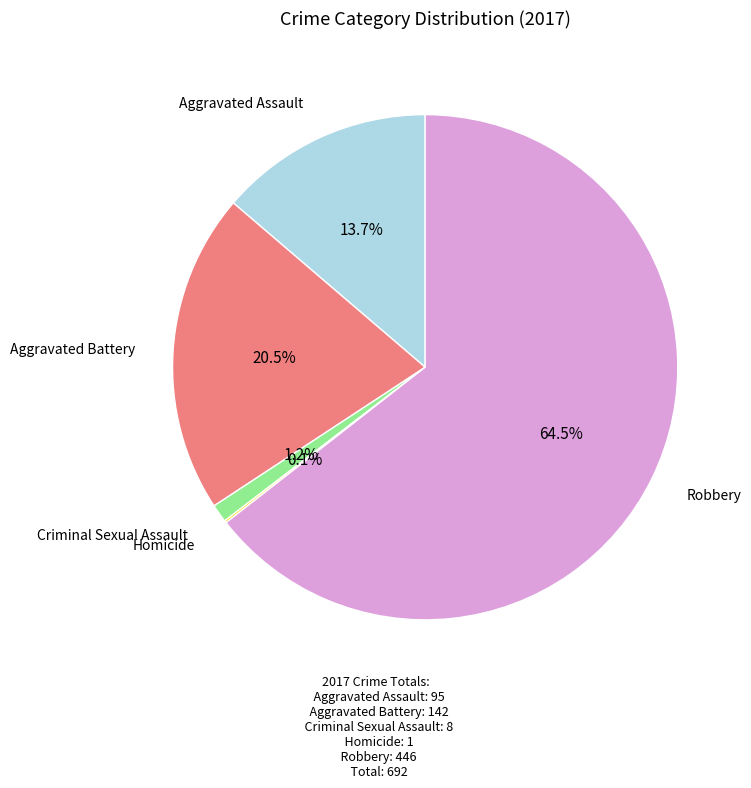

Is there any slice that represents more than half of the pie?

Yes